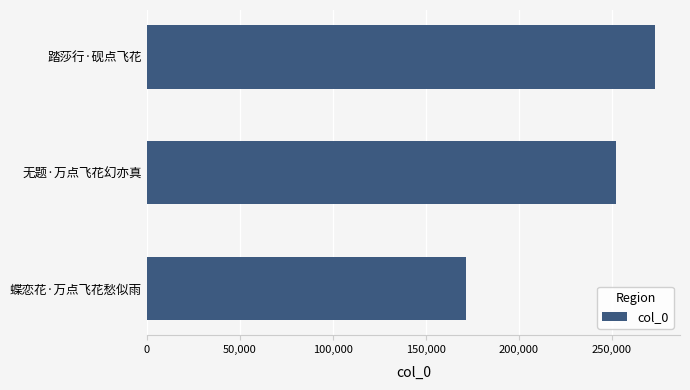

Which label corresponds to the largest value in the chart?

踏莎行·砚点飞花